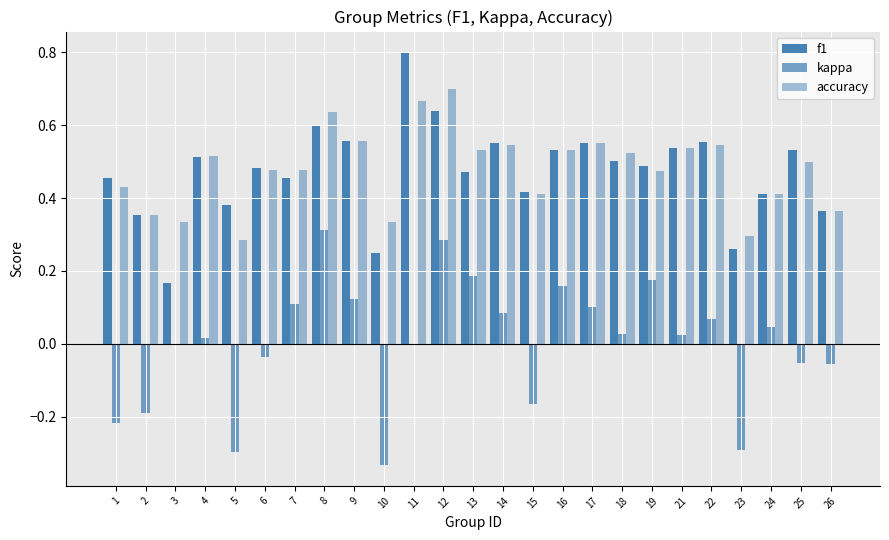

List the series in order of their peak value, lowest first.

kappa, accuracy, f1